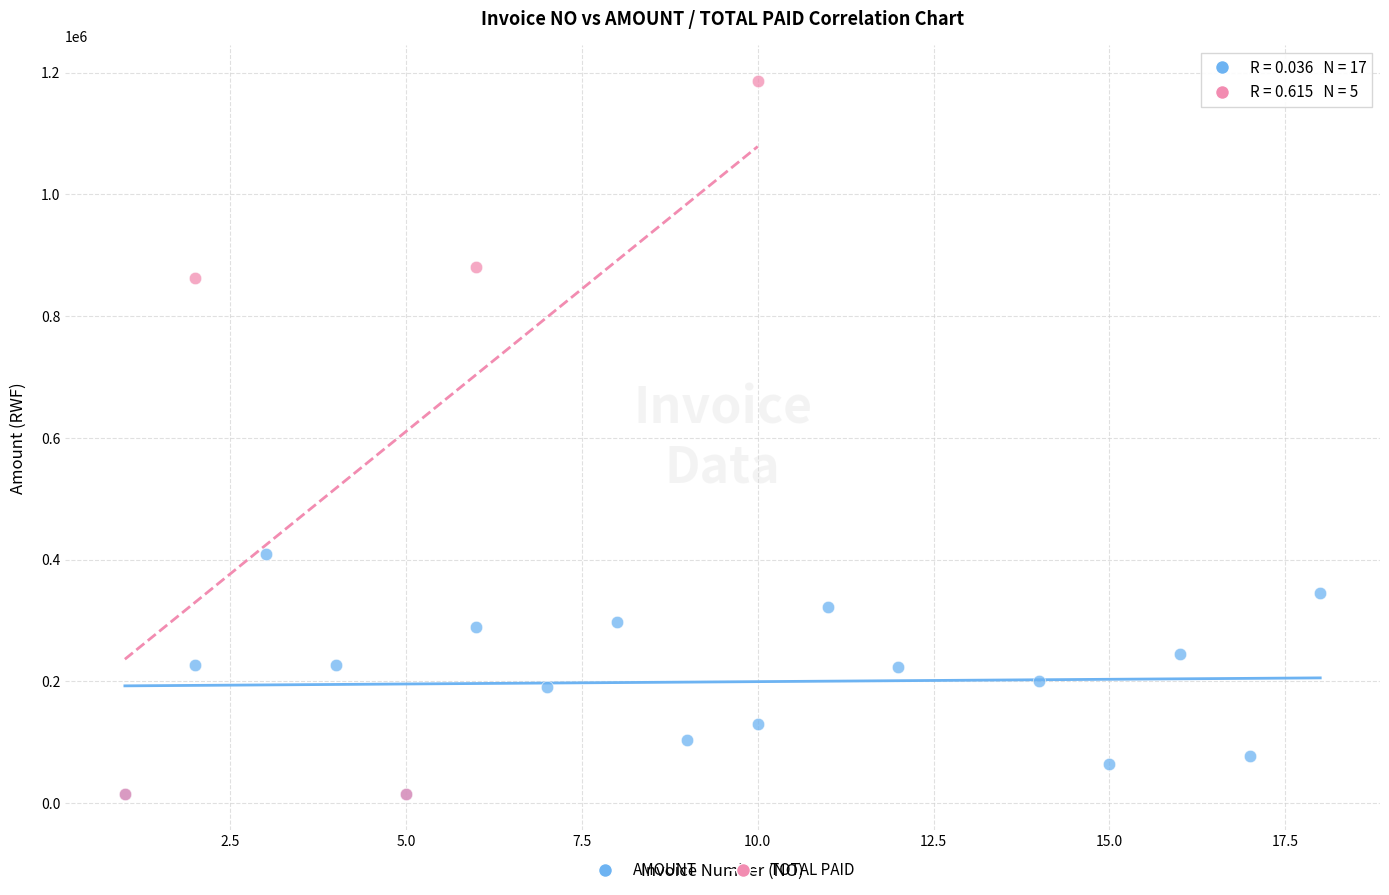

Which series has the widest spread of Y values?

TOTAL PAID